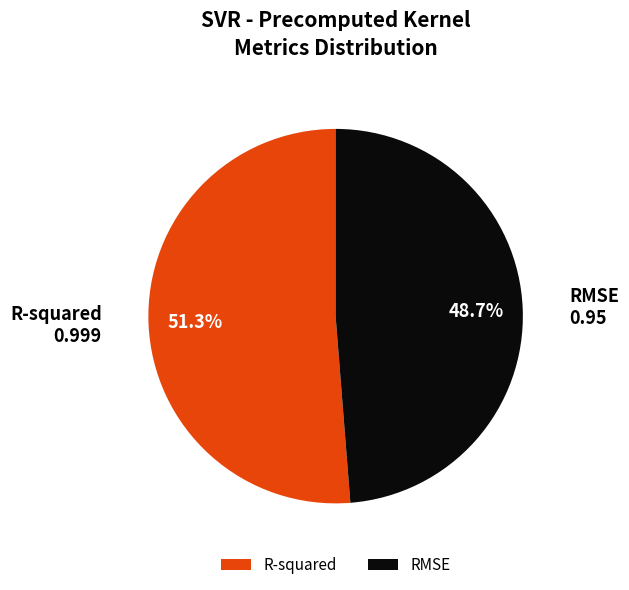

To the nearest percent, what percentage of the pie is R-squared?

51%